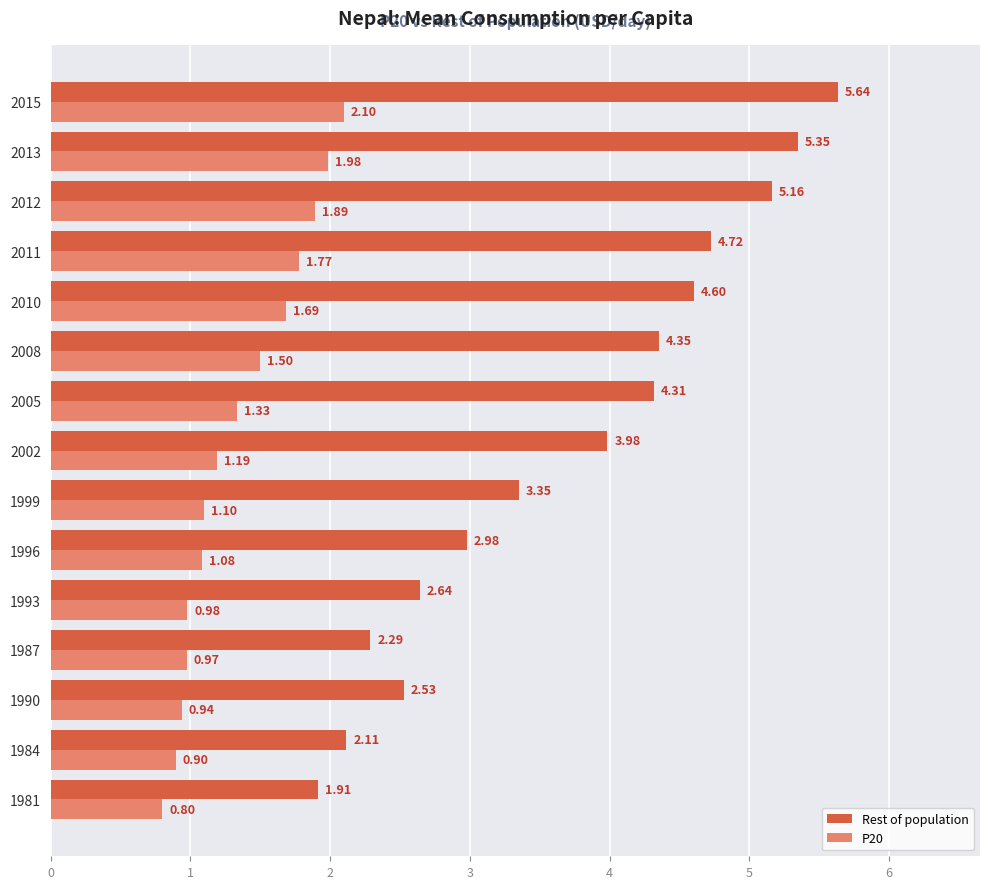

Which series changed the most between 2010 and 2015?

Rest of population